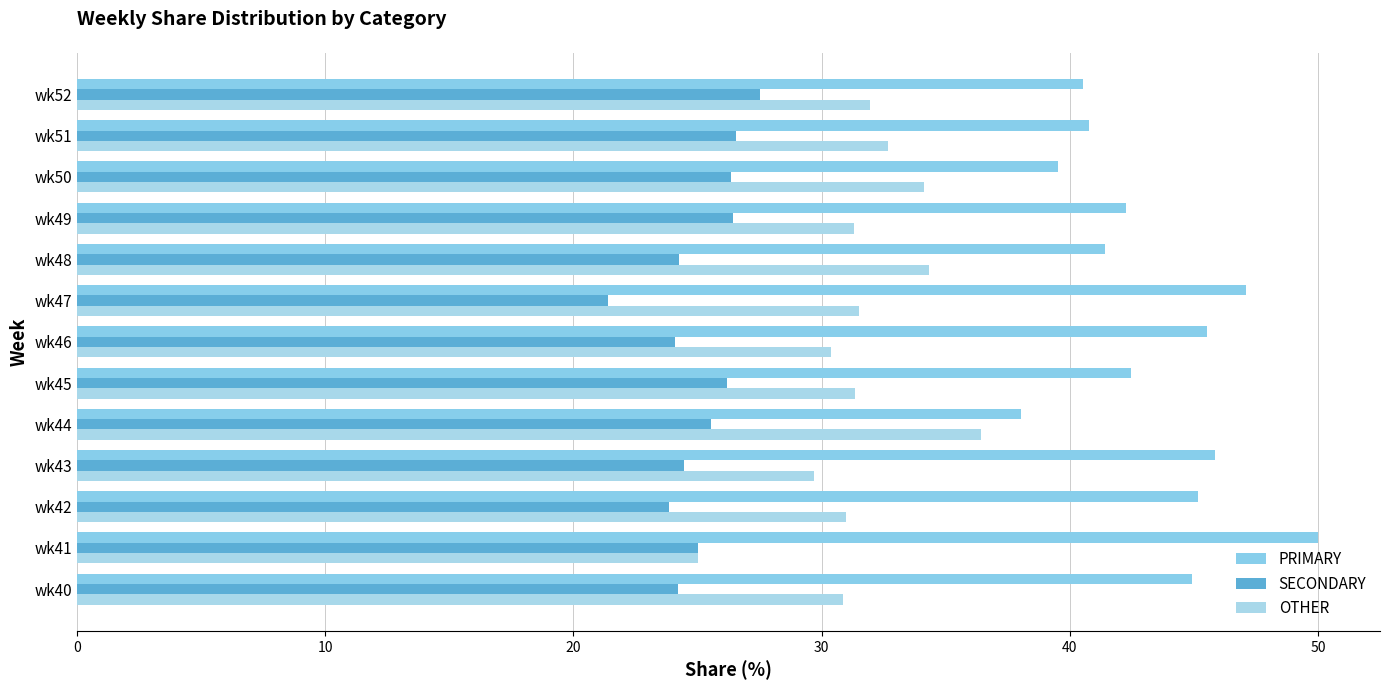

What is the difference between the maximum and minimum values in the OTHER series?

11.4